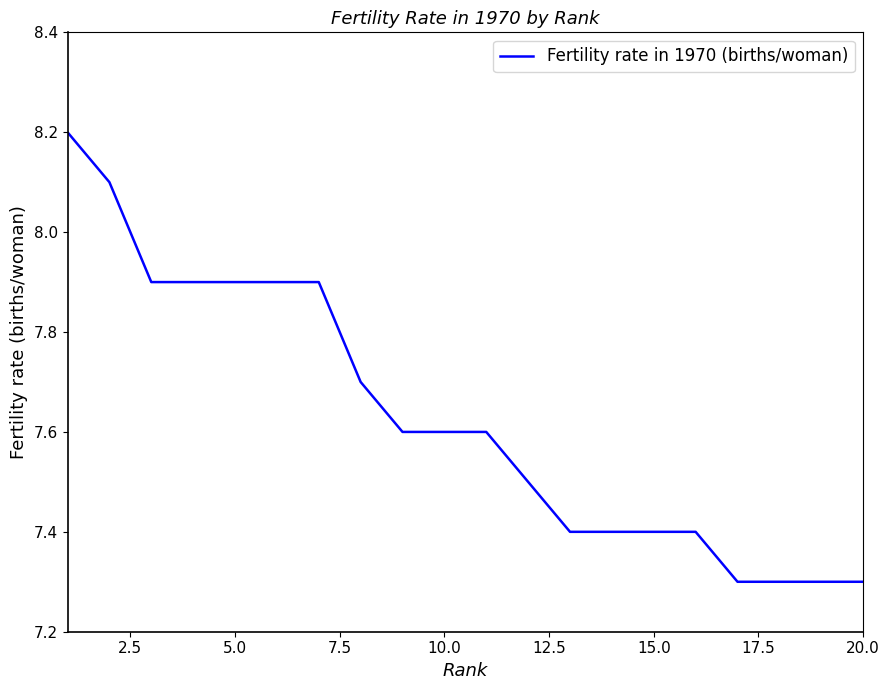

What is the smallest value displayed?

7.3